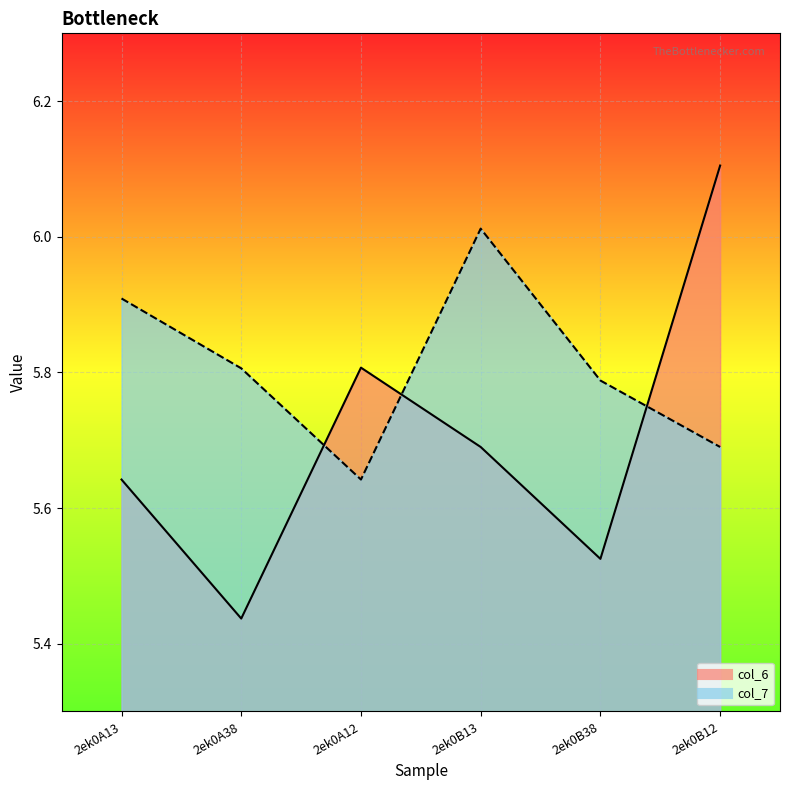

Is the value of col_7 at 2ek0B12 greater than the value of col_6 at 2ek0A38?

Yes